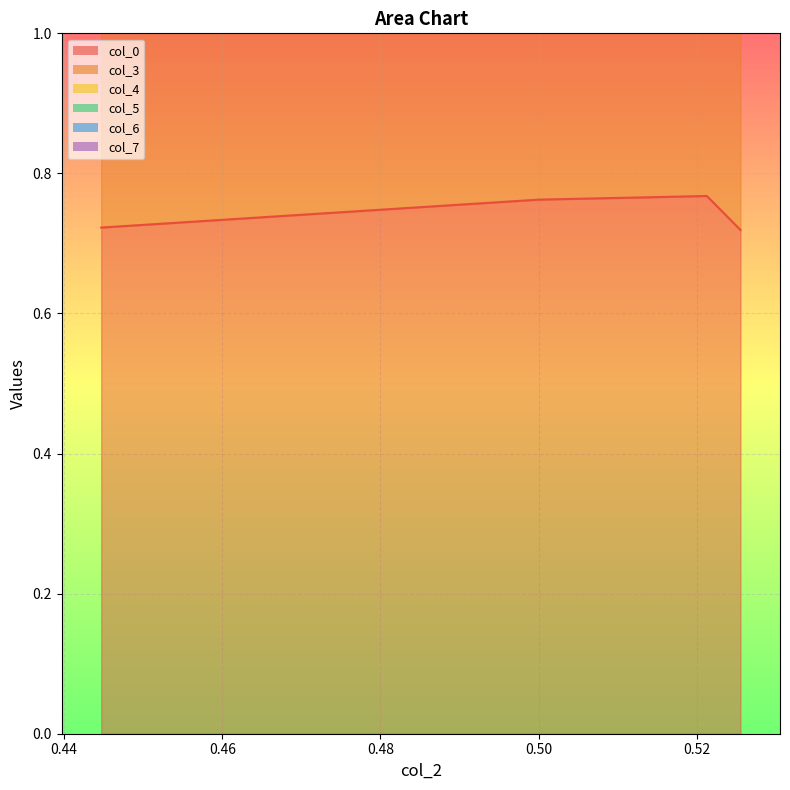

Which has a higher value, 0.521276596 or 0.525531915?

0.521276596